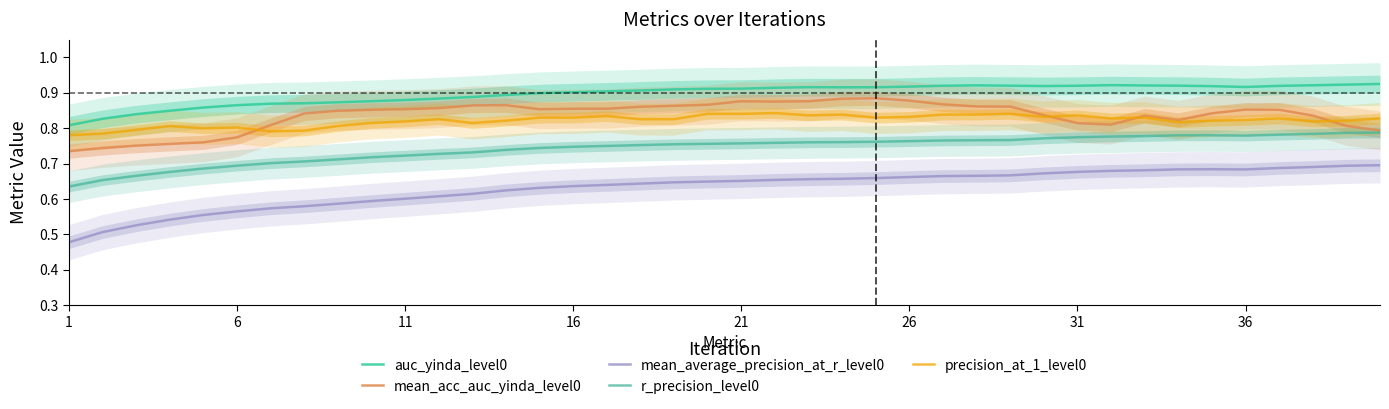

How many categories are shown in the chart?

40